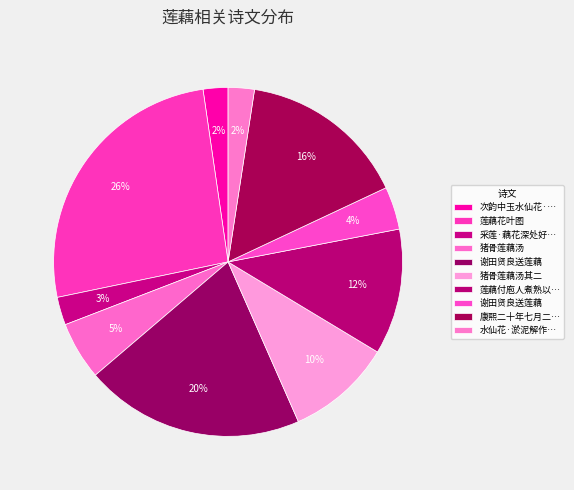

How many segments does this pie chart have?

10